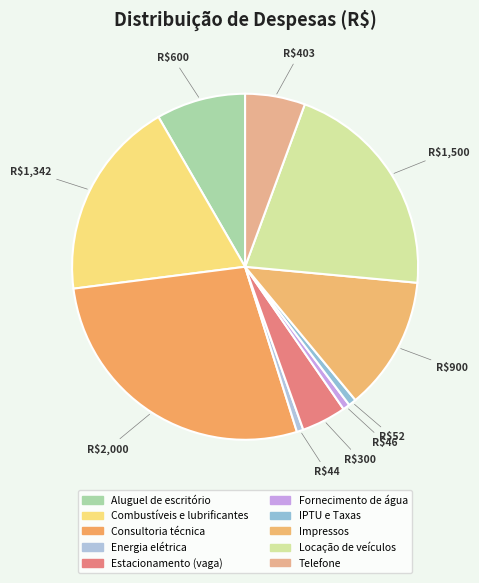

To the nearest percent, what is the average slice percentage?

10%